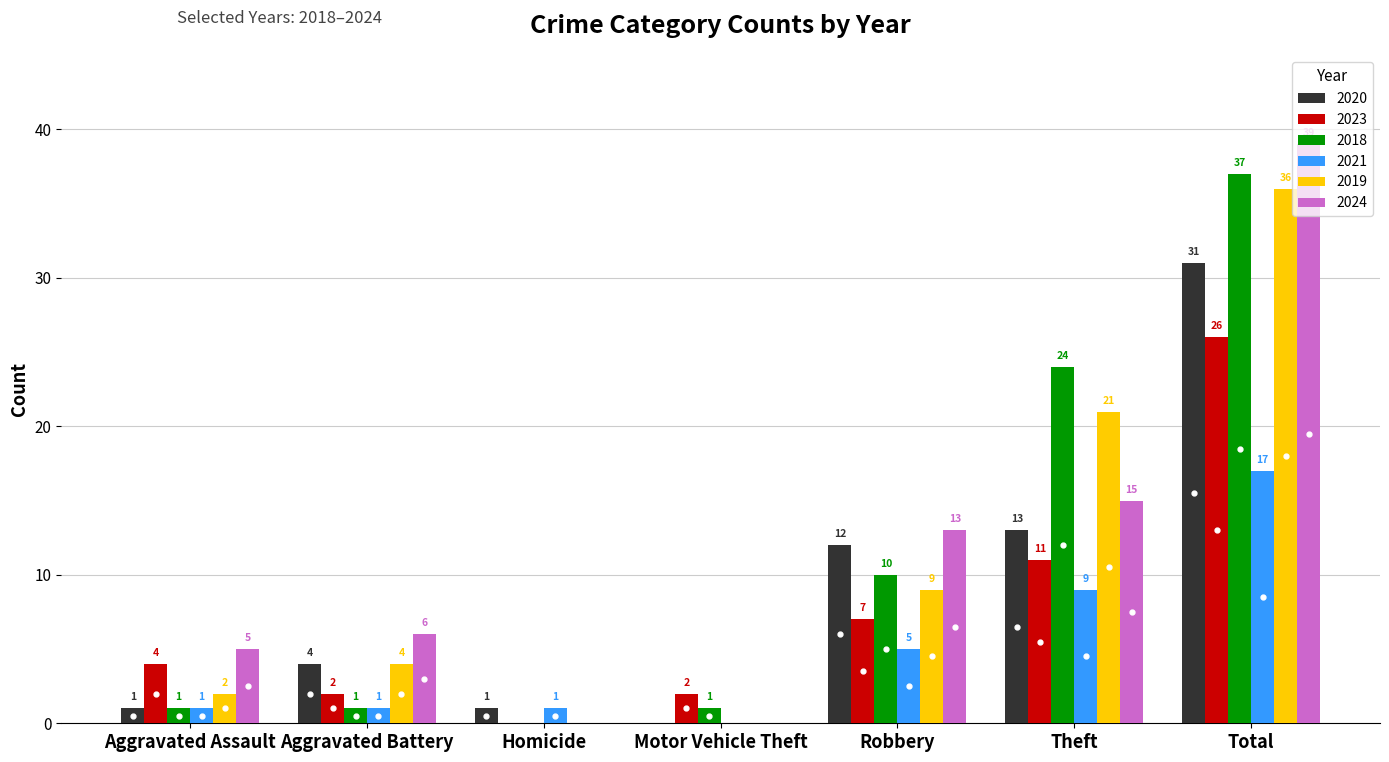

What is the total value across all series at Robbery?

56